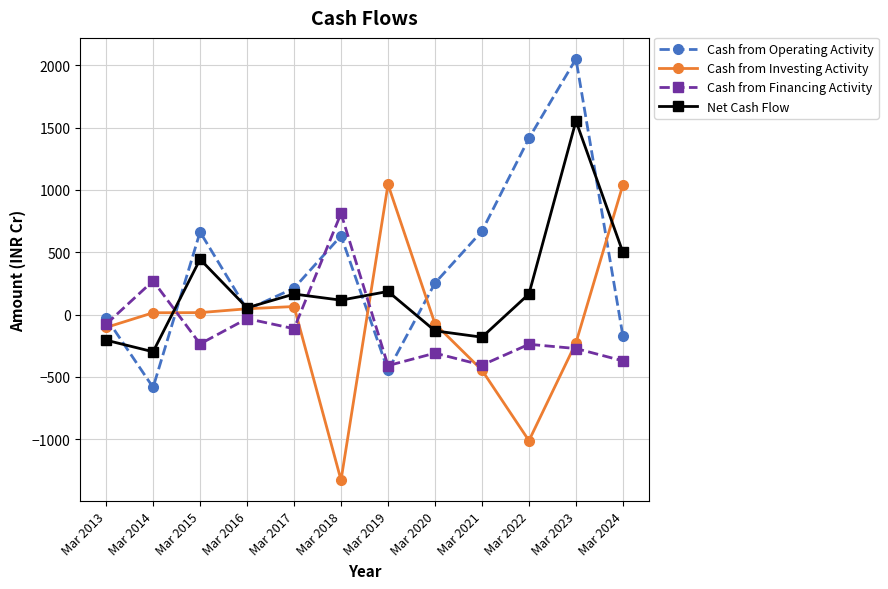

How many values in the Cash from Financing Activity series are below -235?

6